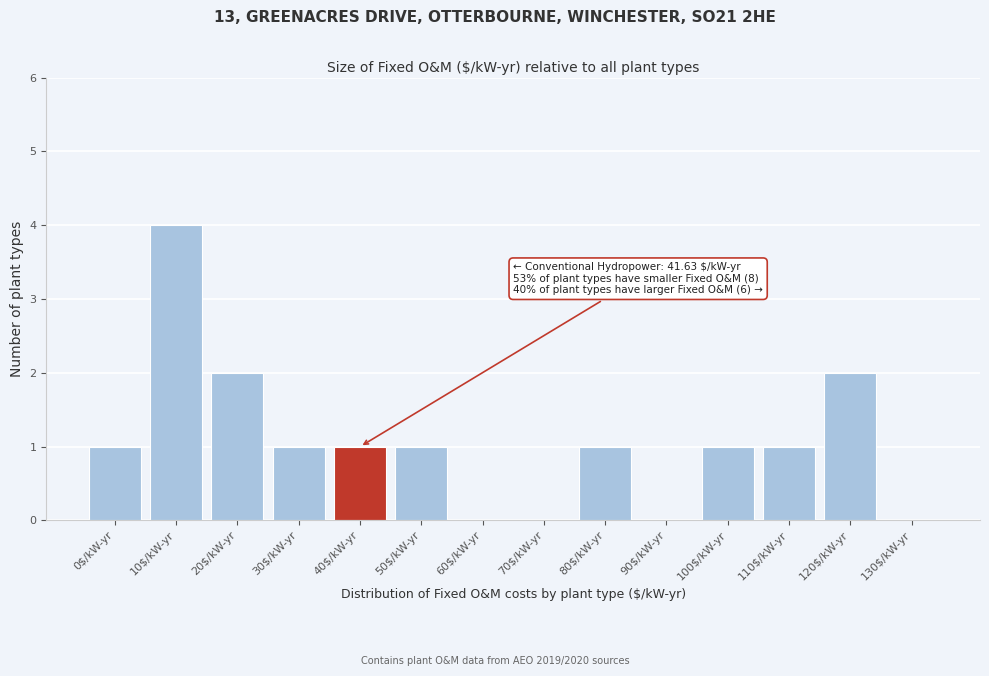

At which category does the chart reach its peak across all series?

10$/kW-yr